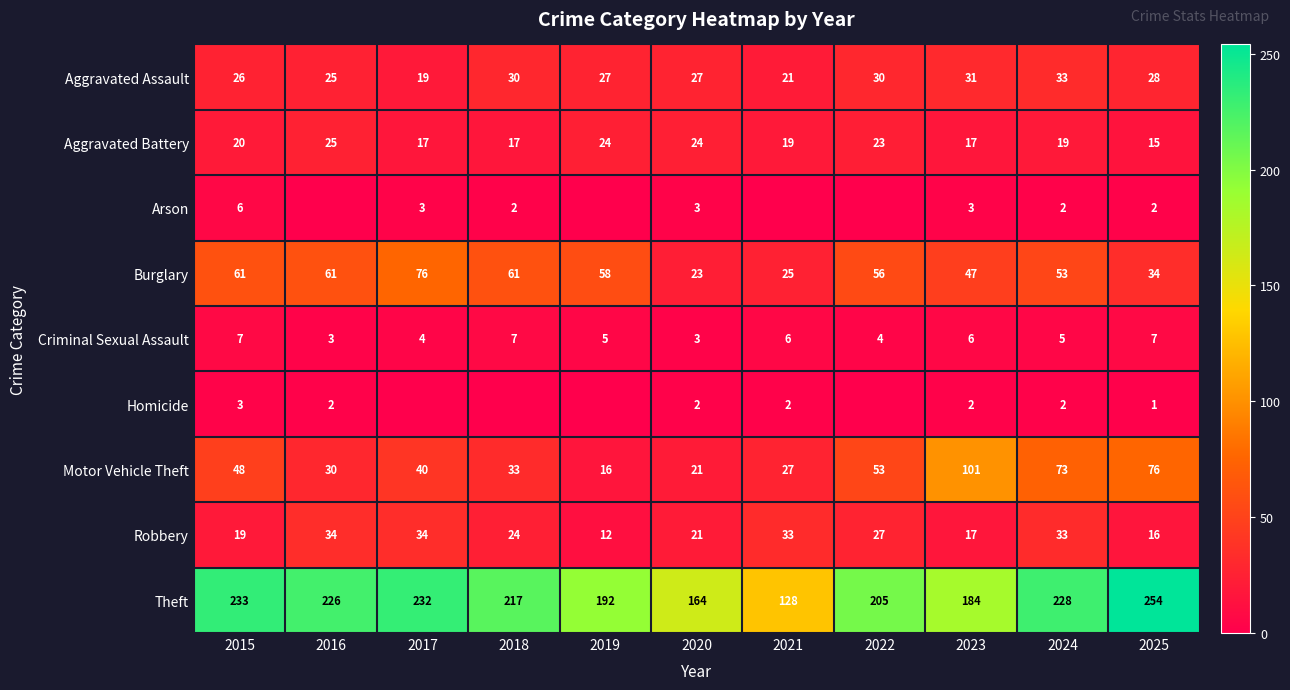

At 2015, list the series in order from smallest to largest.

Homicide, Arson, Criminal Sexual Assault, Robbery, Aggravated Battery, Aggravated Assault, Motor Vehicle Theft, Burglary, Theft